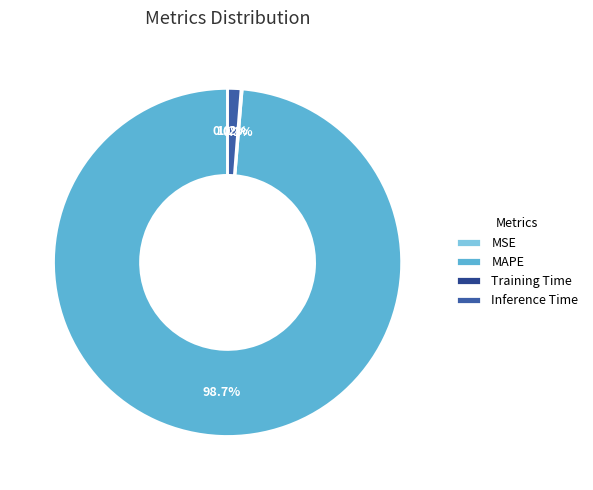

What is the largest slice in the pie chart?

MAPE